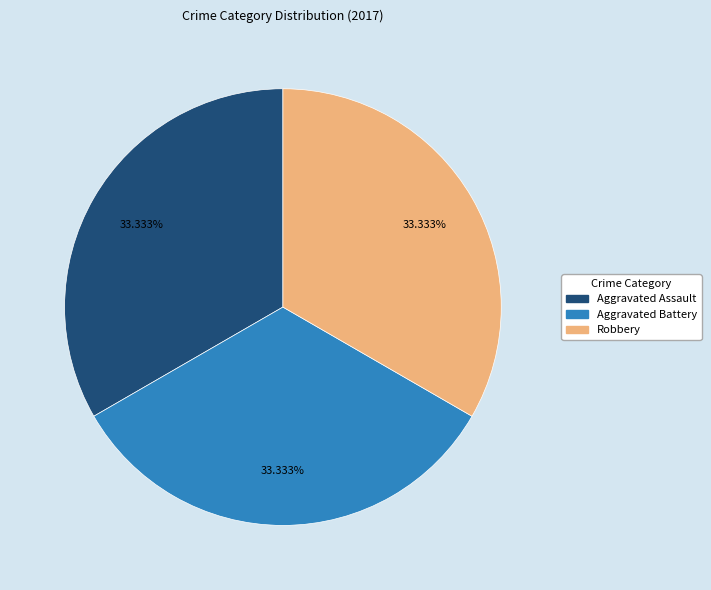

Does any single category account for the majority?

No